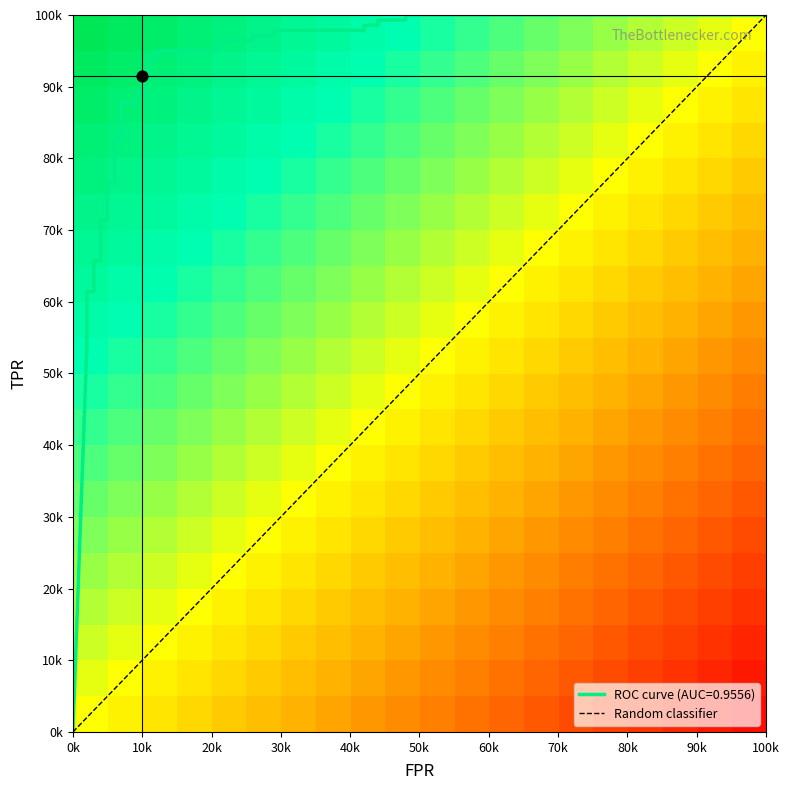

Reading left to right, extract all data points from this chart.

fpr: 0.0	0.0	0.0	0.0	0.0	0.0	0.0	0.0	0.0	0.0	0.0	0.1	0.1	0.1	0.1	0.1	0.1	0.1	0.1	0.1	0.1	0.1	0.1	0.1	0.1	0.2	0.2	0.2	0.2	0.3	0.3	0.3	0.3	0.4	0.4	0.4	0.4	0.5	0.5	1.0
tpr: 0.0	0.5	0.6	0.6	0.6	0.6	0.6	0.6	0.7	0.7	0.7	0.7	0.8	0.8	0.8	0.8	0.9	0.9	0.9	0.9	0.9	0.9	0.9	0.9	0.9	0.9	1.0	1.0	1.0	1.0	1.0	1.0	1.0	1.0	1.0	1.0	1.0	1.0	1.0	1.0
roc_auc: 1.0	1.0	1.0	1.0	1.0	1.0	1.0	1.0	1.0	1.0	1.0	1.0	1.0	1.0	1.0	1.0	1.0	1.0	1.0	1.0	1.0	1.0	1.0	1.0	1.0	1.0	1.0	1.0	1.0	1.0	1.0	1.0	1.0	1.0	1.0	1.0	1.0	1.0	1.0	1.0